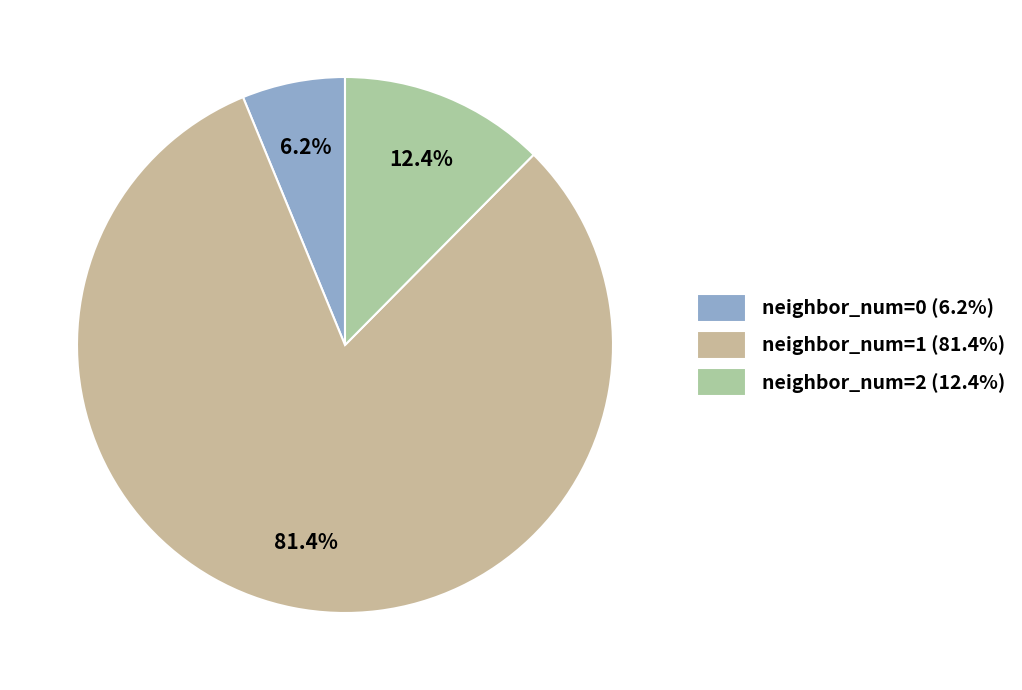

Rank the categories by value from lowest to highest.

neighbor_num=0 (6.2%), neighbor_num=2 (12.4%), neighbor_num=1 (81.4%)